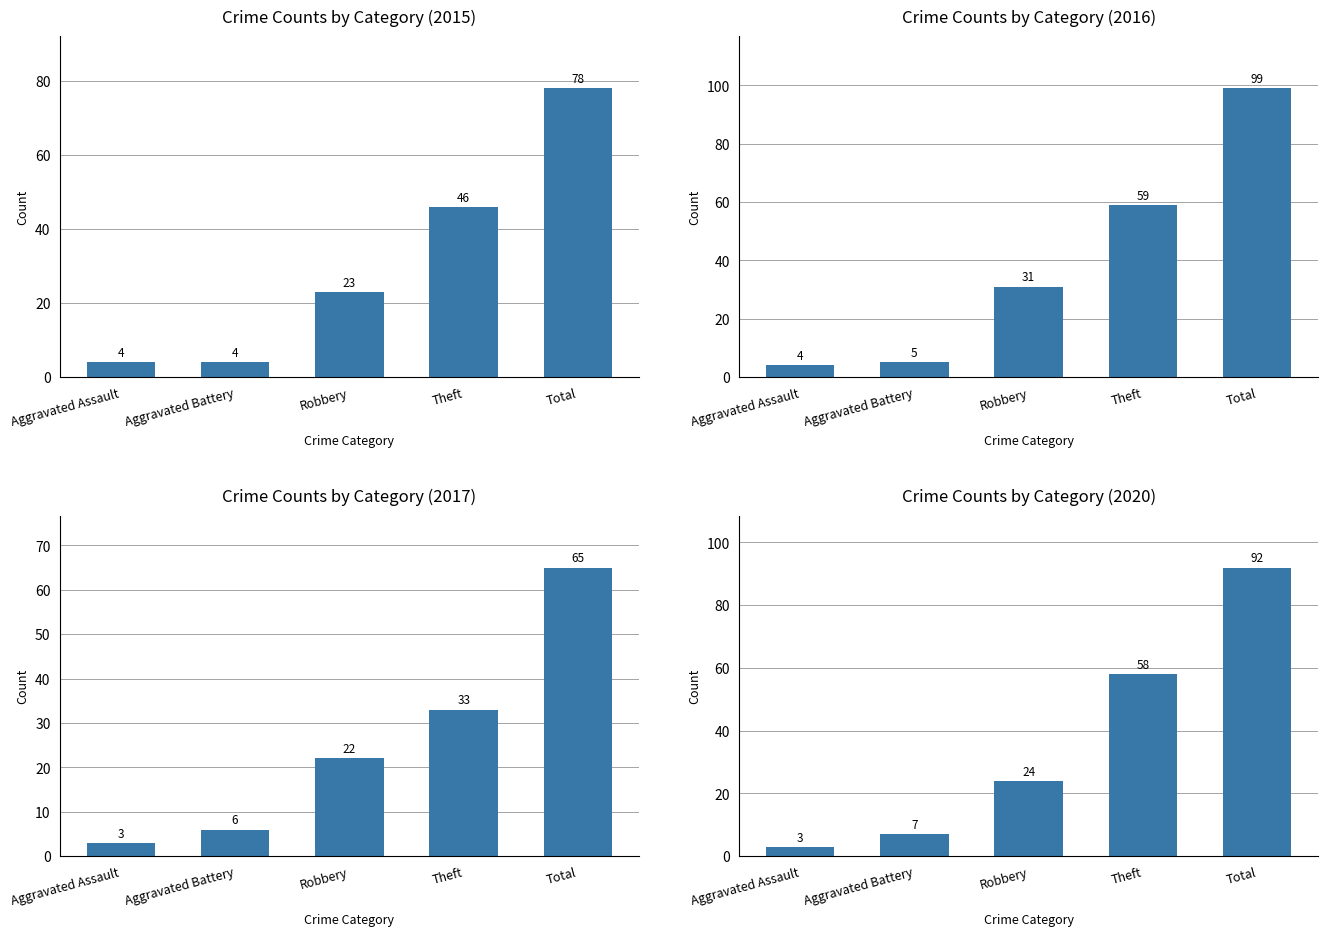

What is the value of the 2020 bar at the 1st from the left?

3